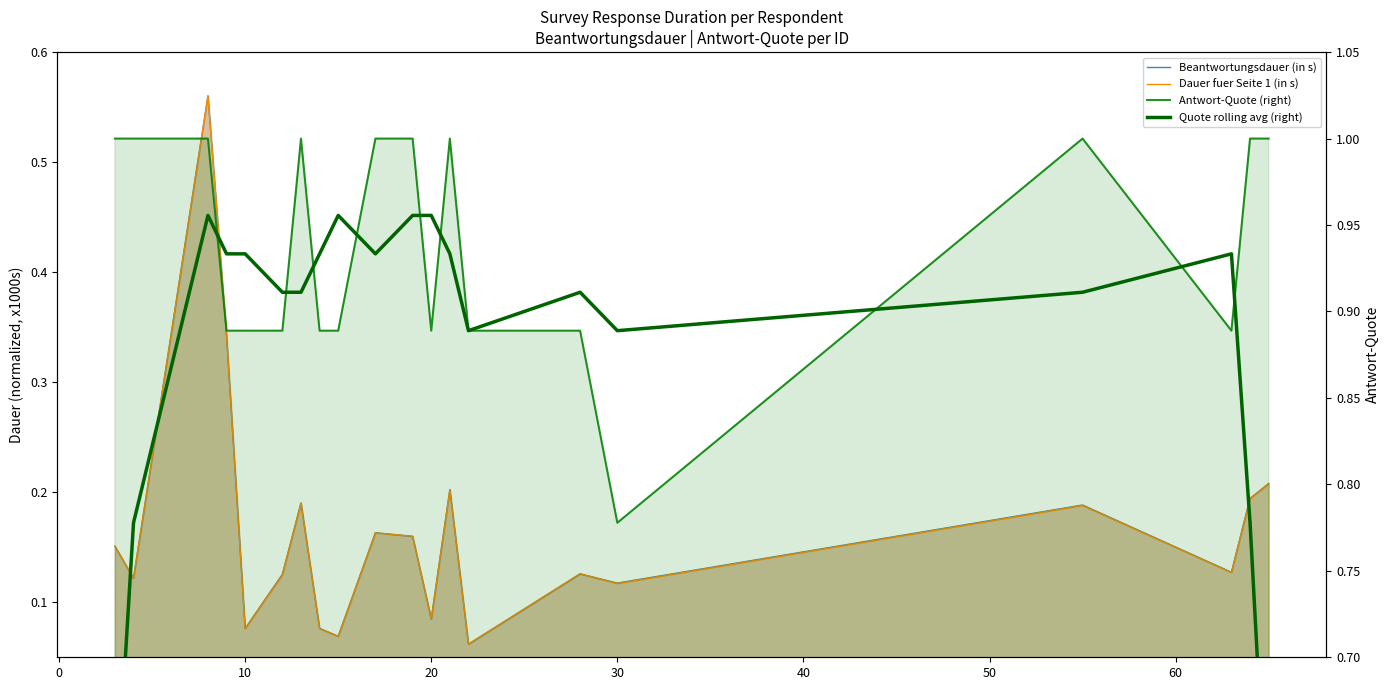

How many lines are shown in the chart?

4